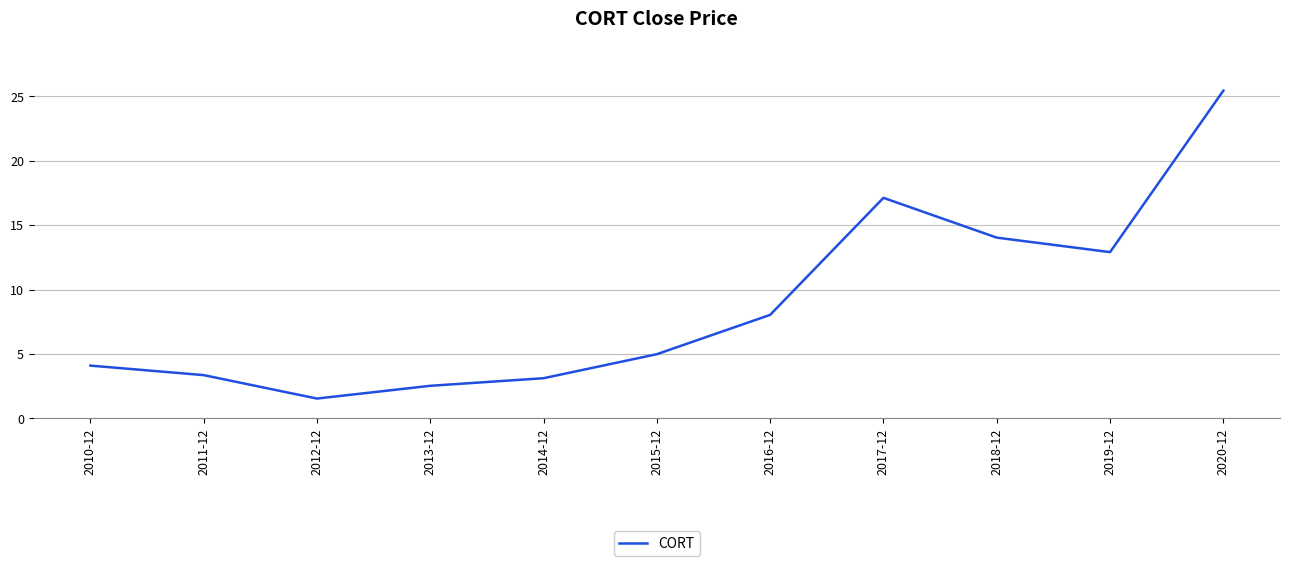

What is the difference between the values at 2016-12 and 2017-12?

9.1